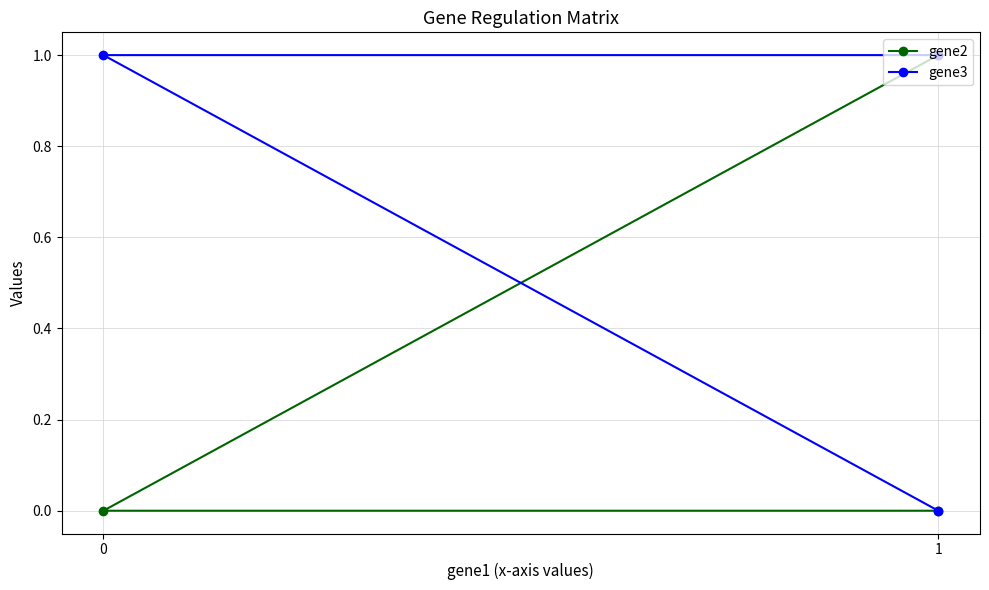

The gene3 series shows 0 at 1. True or false?

False